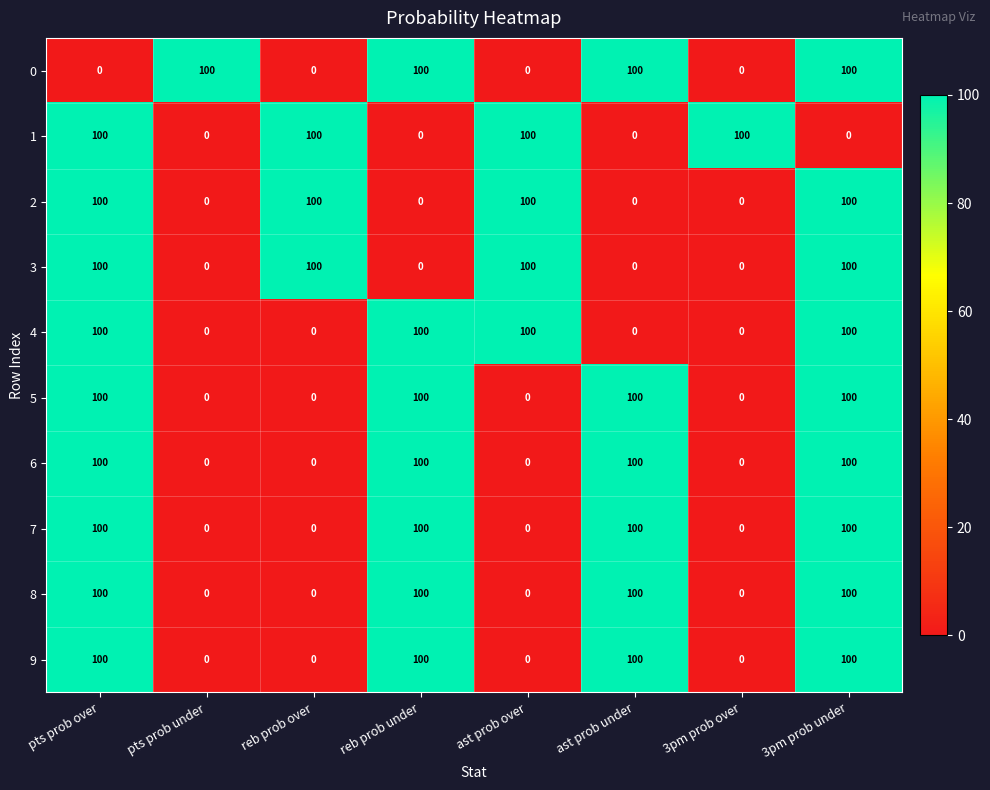

What is the greatest value displayed?

100